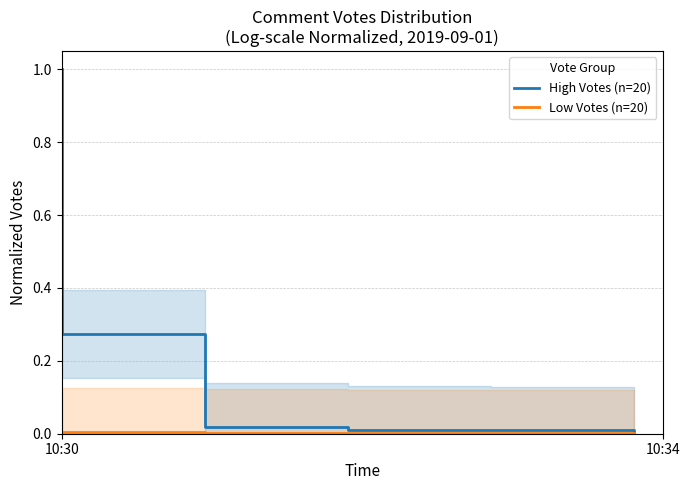

Which series has the widest spread of values?

High Votes (n=20)